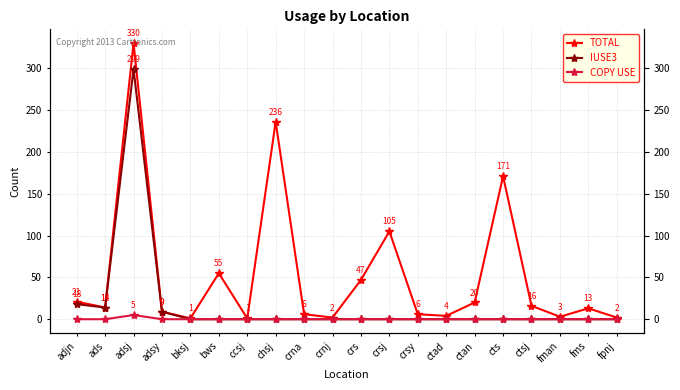

True or false: IUSE3 has a value of 0 at bksj.

True